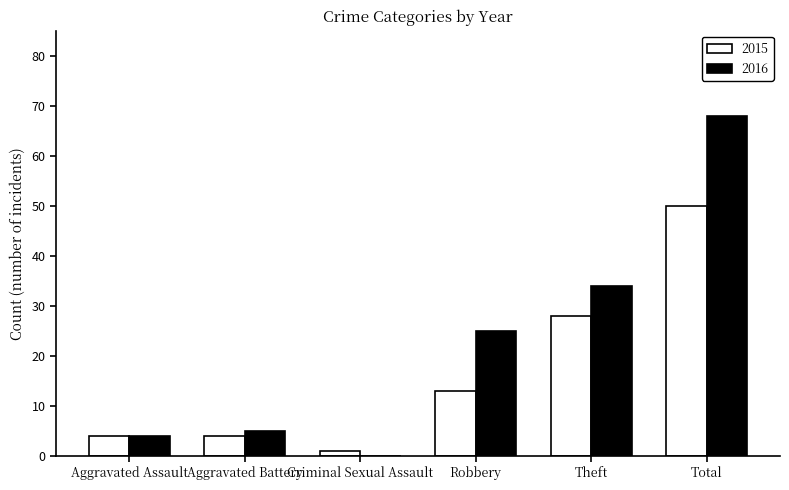

Which series has the largest total across all categories?

2016